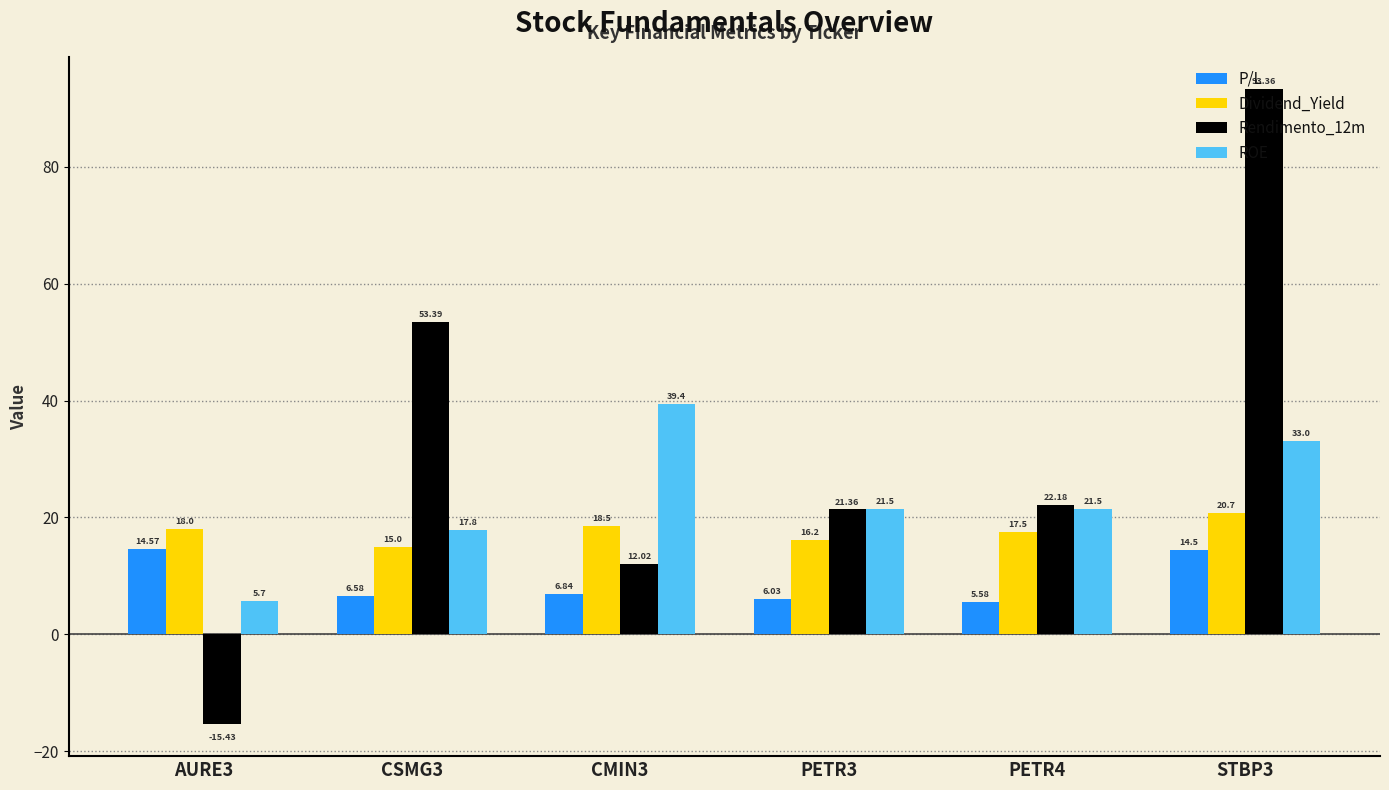

The value of Dividend_Yield at PETR4 is 3.7. True or false?

False